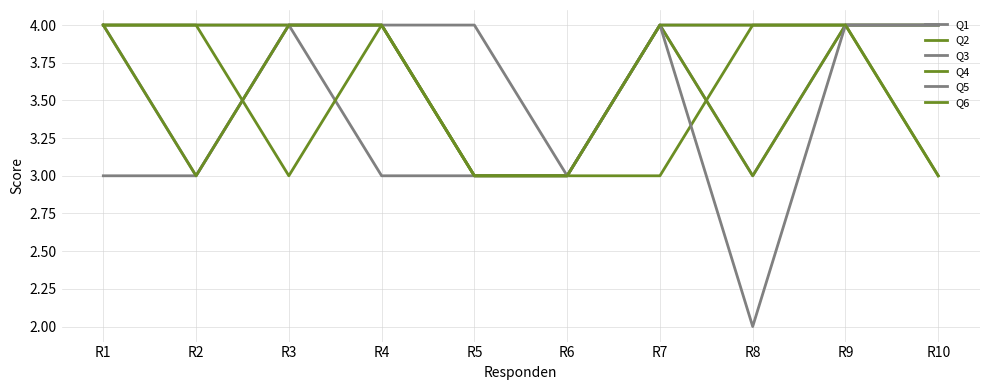

What is the average value of the Q3 series?

4